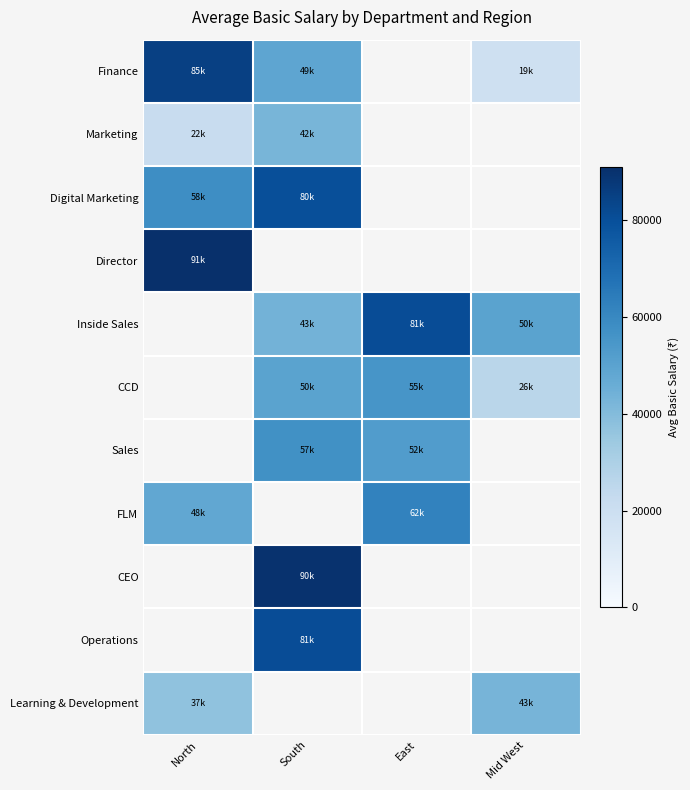

Where is Director nearest to the value 91000?

North